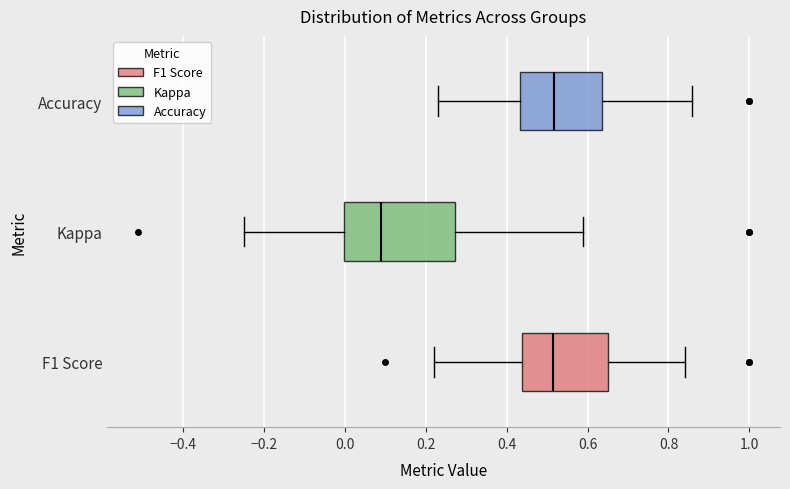

Reading bottom to top, transcribe this box plot: for each box, give where its median line is, the range the box spans, and where its two whiskers end, as read against the x-axis. The values are not printed on the chart, so give them approximately, as read against the axis.

F1 Score: median 0.52, box 0.44 to 0.66, whiskers 0.22 to 0.84
Kappa: median 0.08, box 0.00 to 0.28, whiskers -0.24 to 0.58
Accuracy: median 0.52, box 0.44 to 0.64, whiskers 0.24 to 0.86